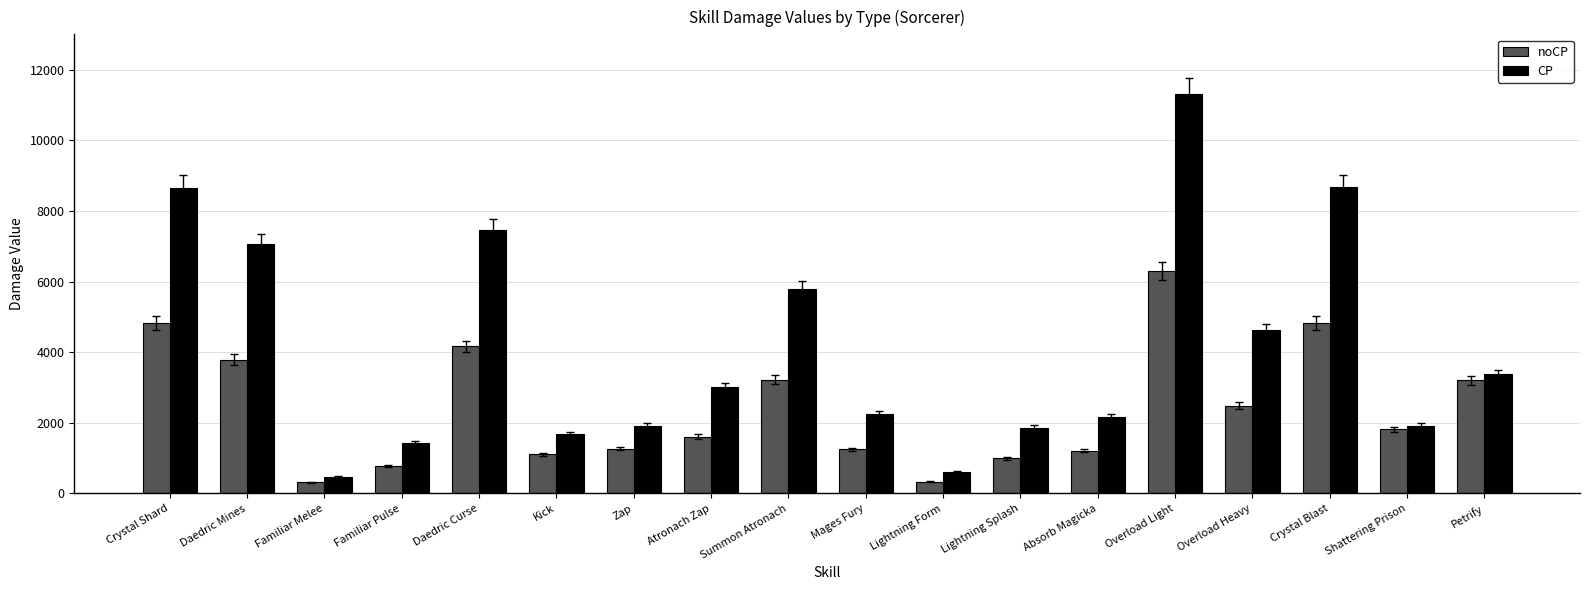

Which series changed the most between Daedric Curse and Crystal Blast?

CP